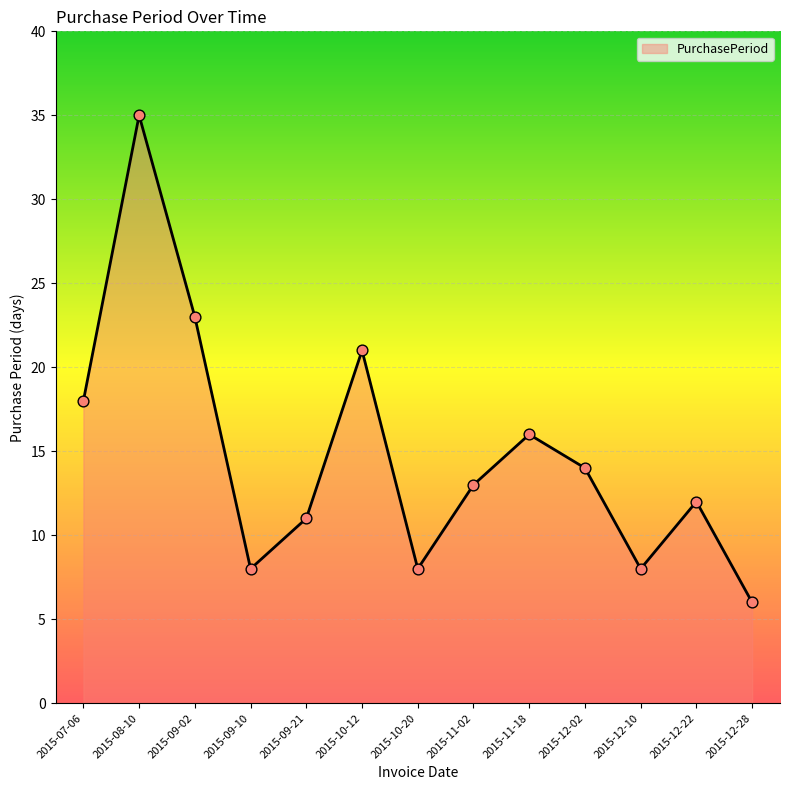

Which has a higher value, 2015-08-10 or 2015-12-10?

2015-08-10